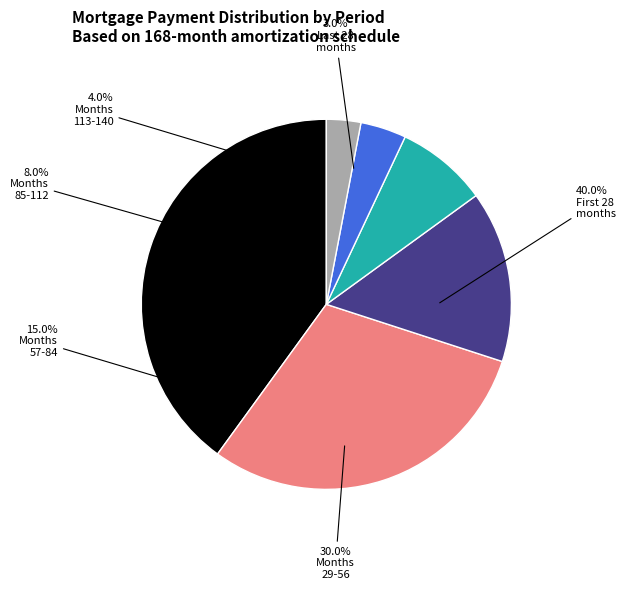

To the nearest percent, what is the average slice percentage?

17%